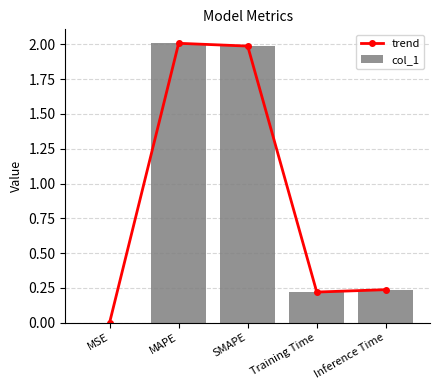

What is the difference between the maximum and second lowest values in the col_1 series?

1.8